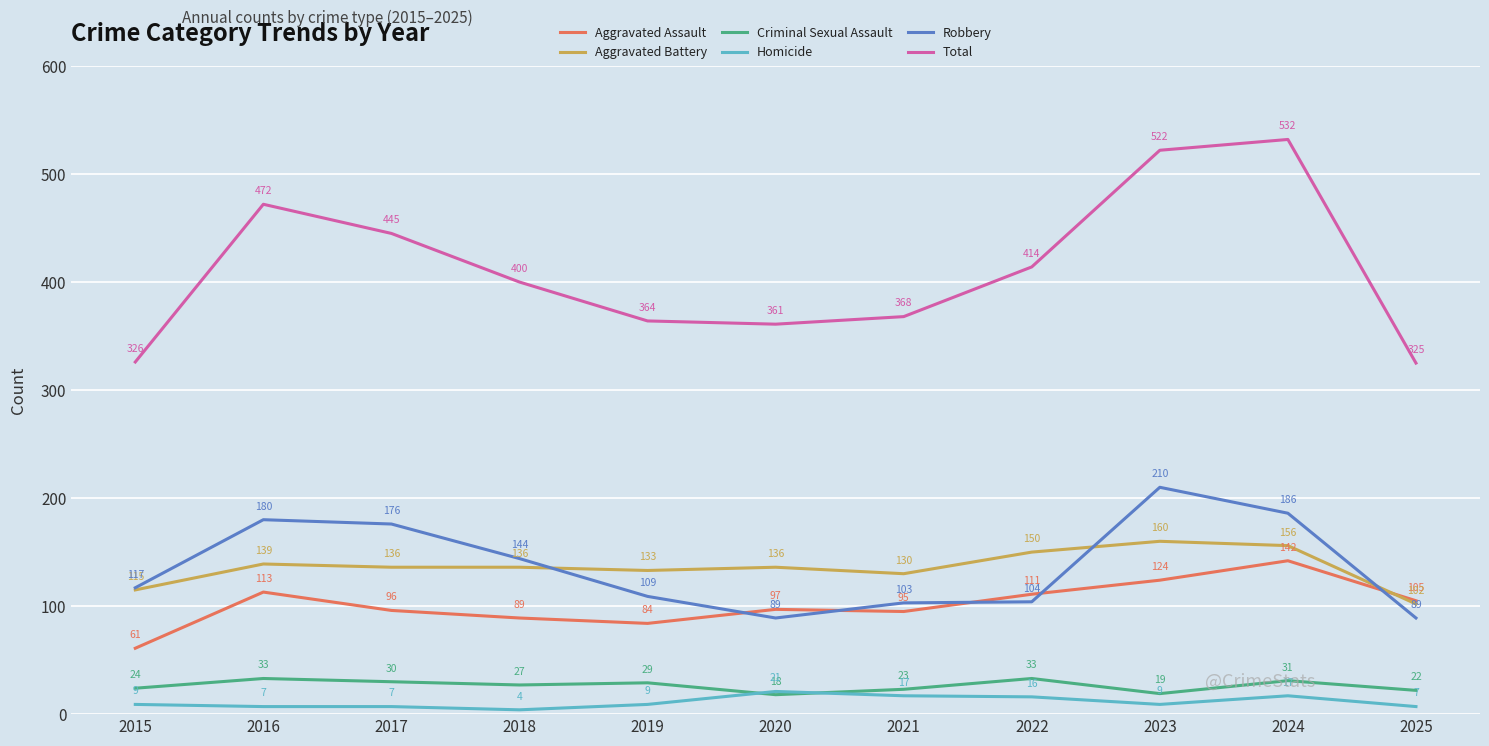

True or false: Robbery has a value of 251 at 2017.

False